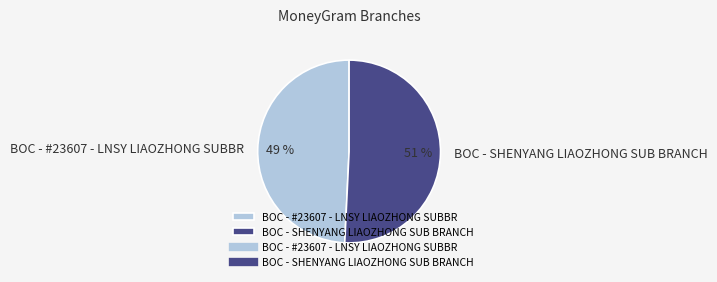

Approximately how many times larger is the value at BOC - SHENYANG LIAOZHONG SUB BRANCH compared to BOC - #23607 - LNSY LIAOZHONG SUBBR?

1.0